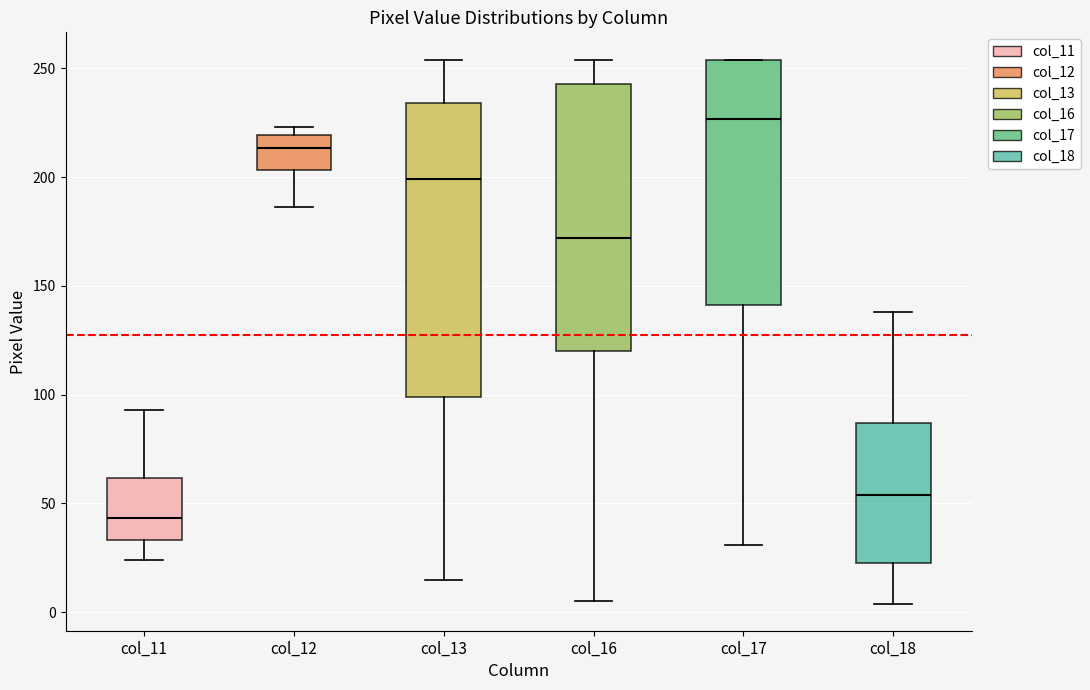

Which box has the lowest median line?

col_11